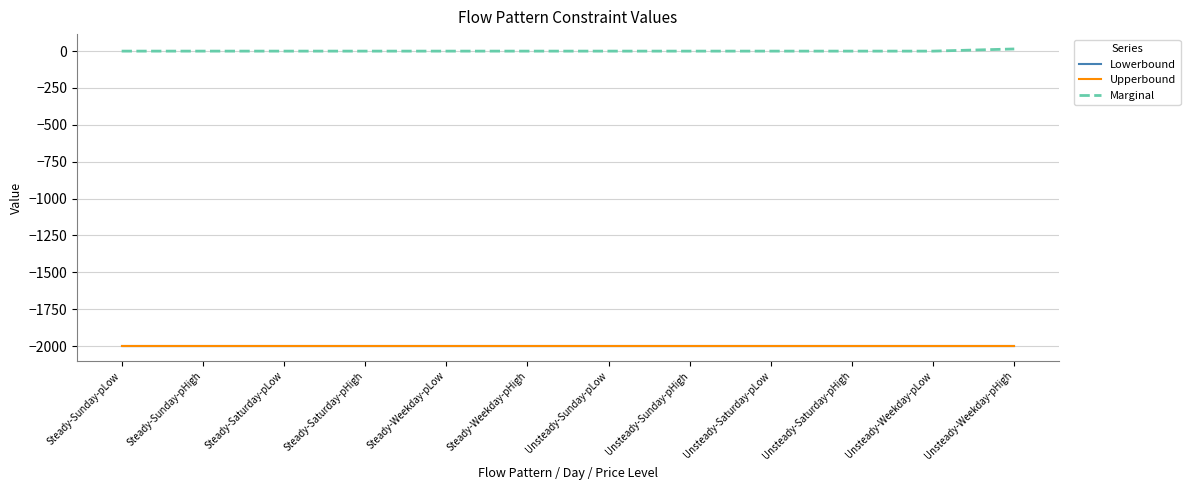

Between Unsteady-Saturday-pHigh and Steady-Sunday-pHigh, which is larger?

Unsteady-Saturday-pHigh